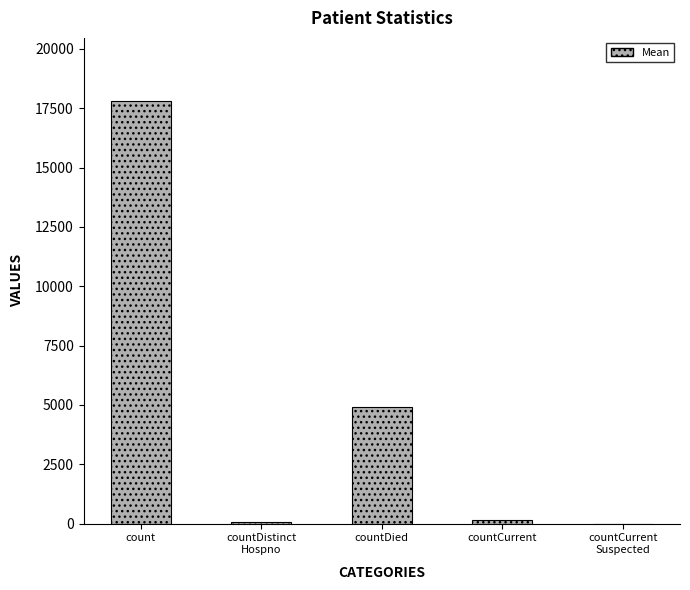

What is the change in value from count to countDistinct
Hospno?

-17736